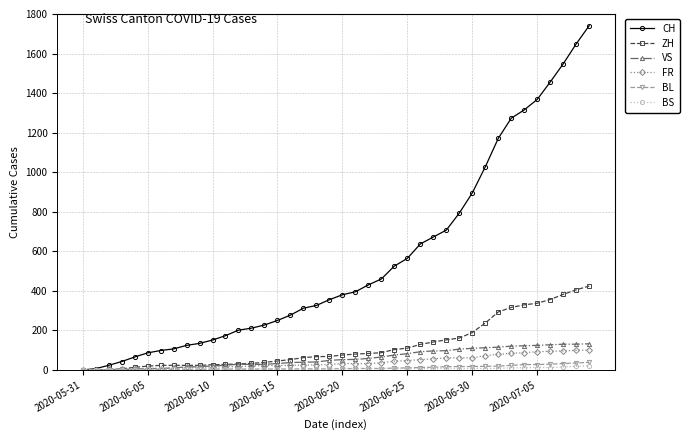

Which series has the widest spread of values?

CH